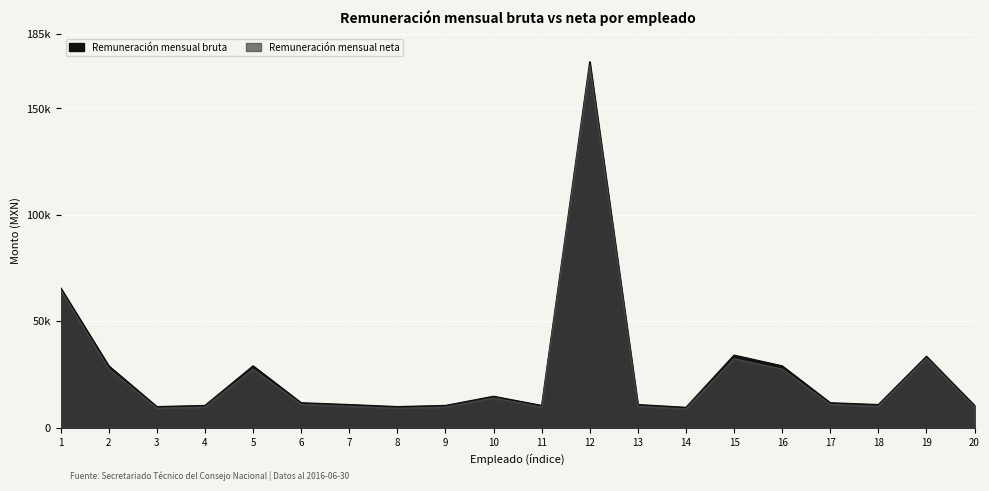

What is the minimum value for Remuneración mensual bruta?

9582.0